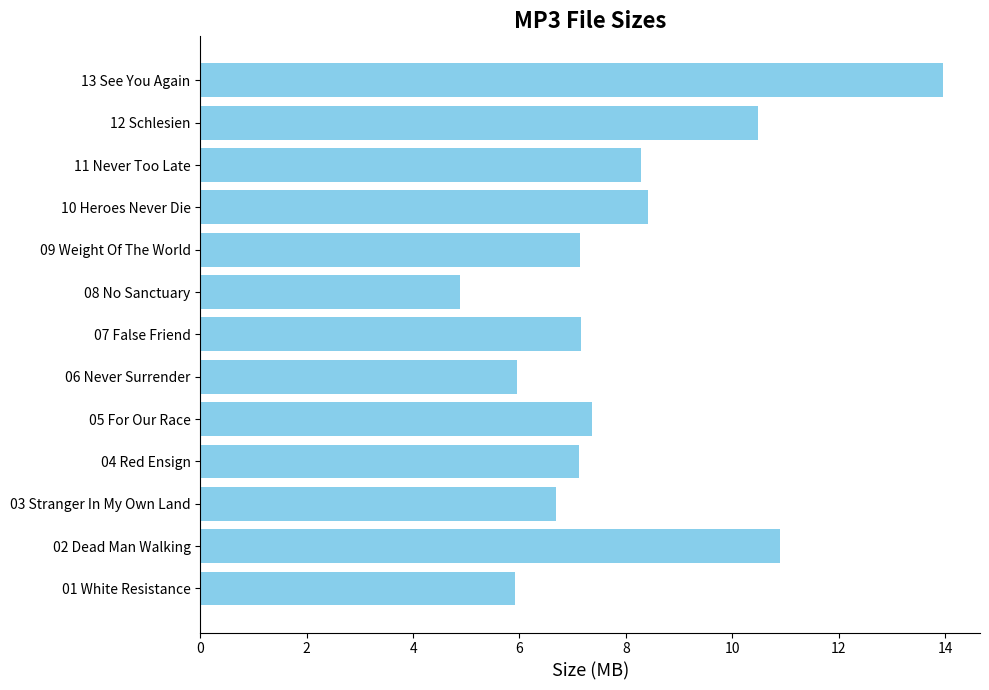

What is the sum of the values at 13 See You Again and 08 No Sanctuary?

18.8